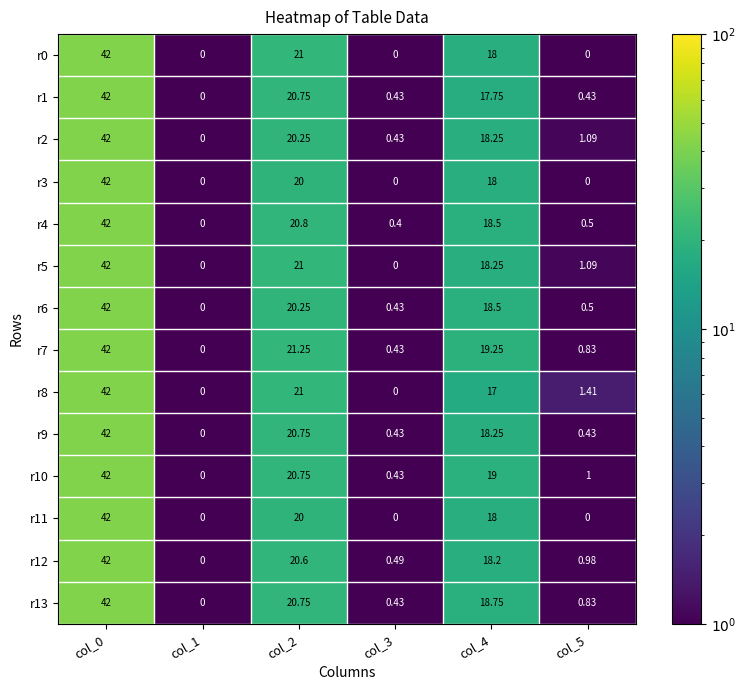

Is the value of r10 at col_5 greater than the value of r7 at col_3?

Yes